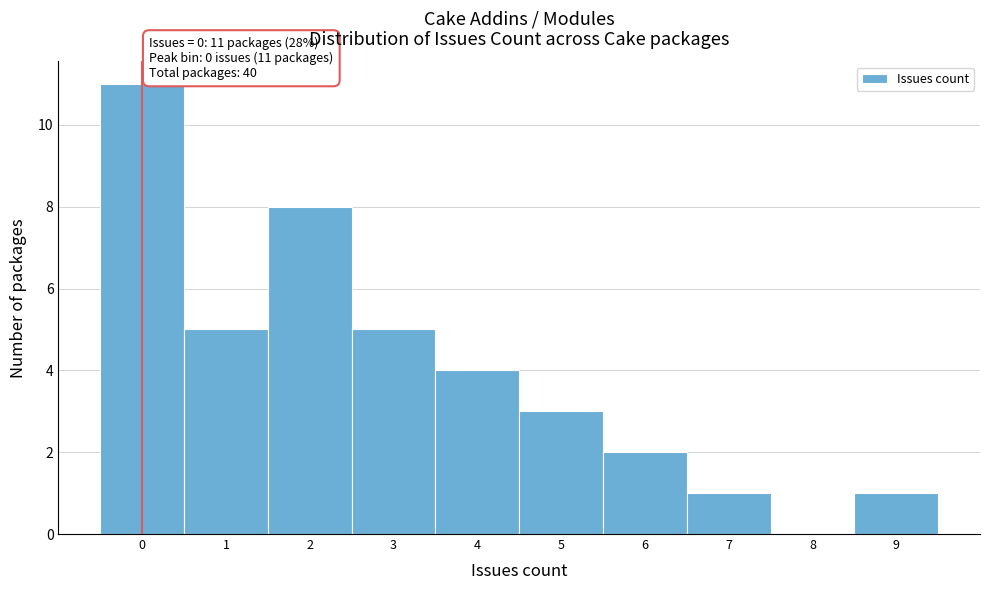

Which range on the x-axis has the tallest bar?

-0.5 to 0.5